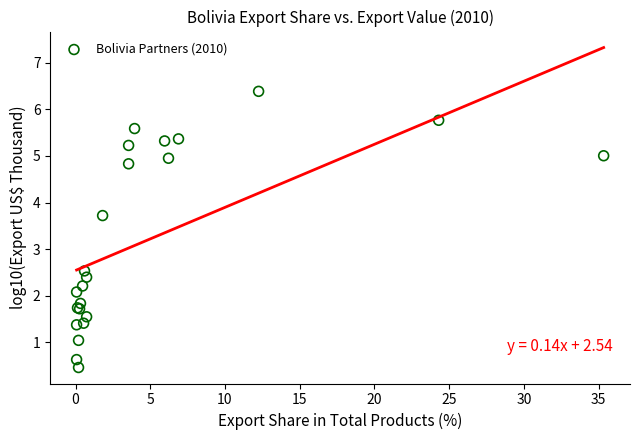

What Y value in the scatter plot is closest to 3?

2.5